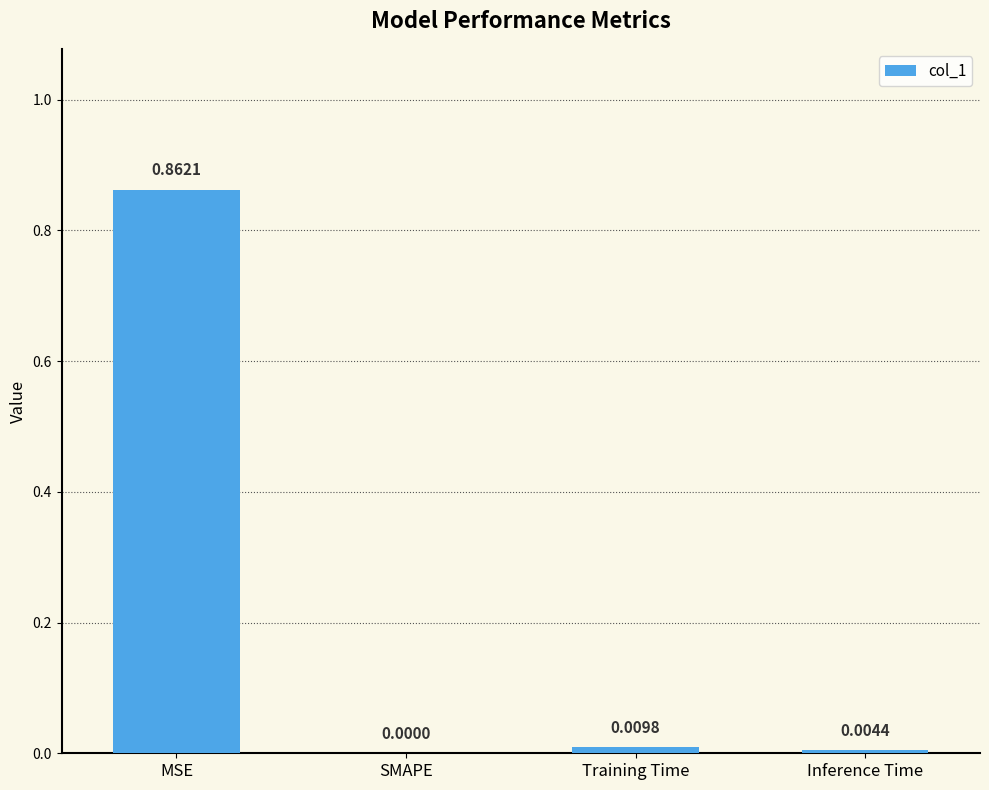

Which category has the highest value across all series?

MSE